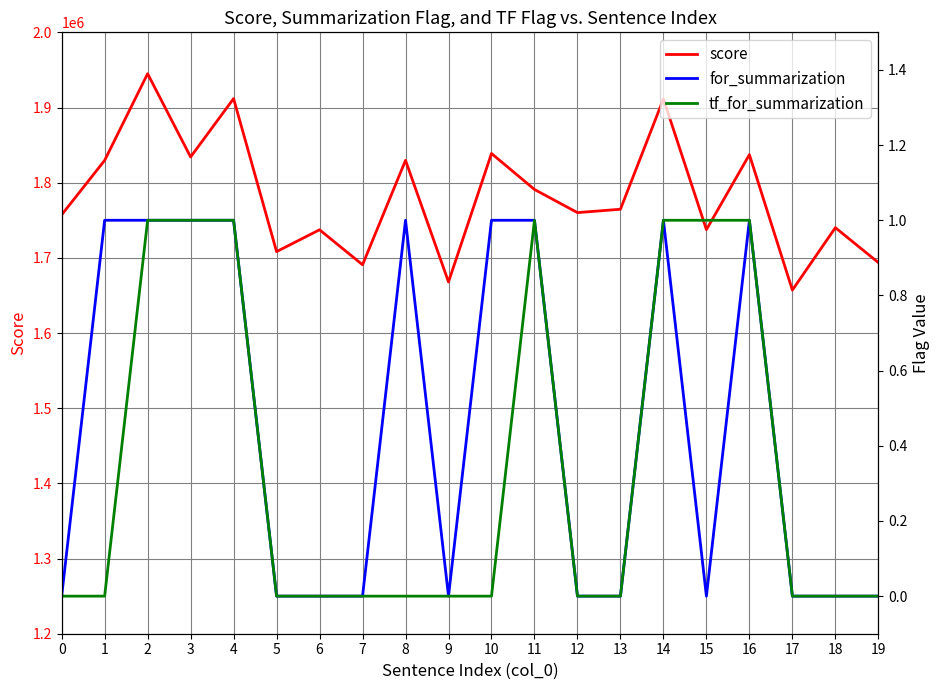

At which category does the chart reach its peak across all series?

2